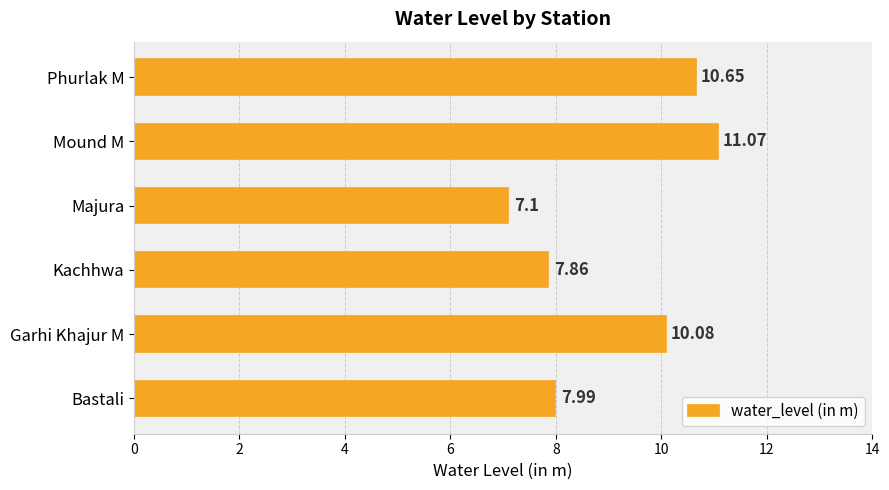

What is the difference between the maximum and minimum values?

4.0